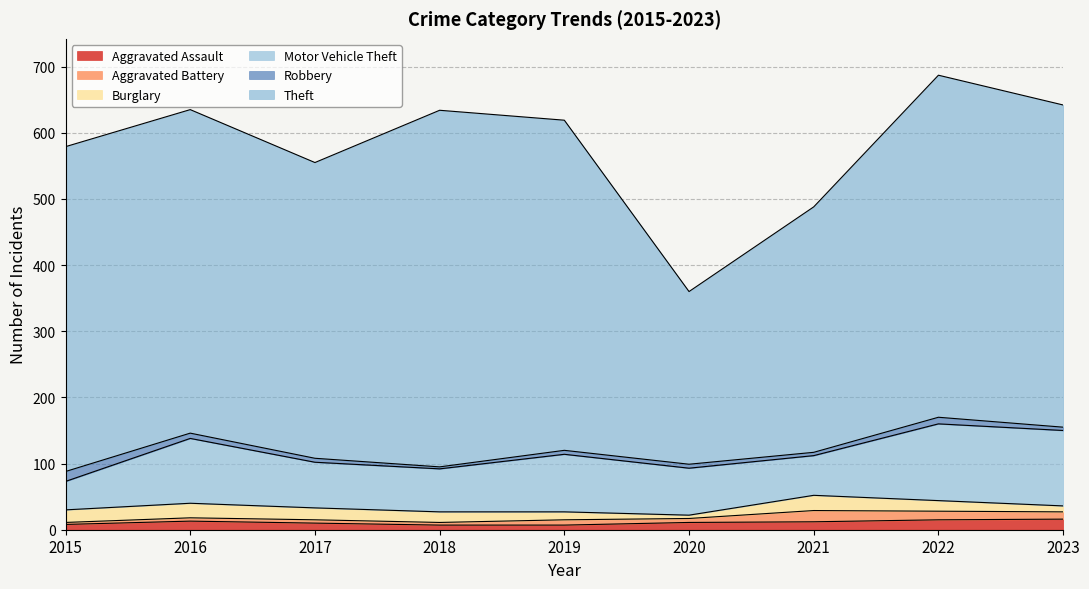

True or false: Robbery has a value of 5 at 2021.

True